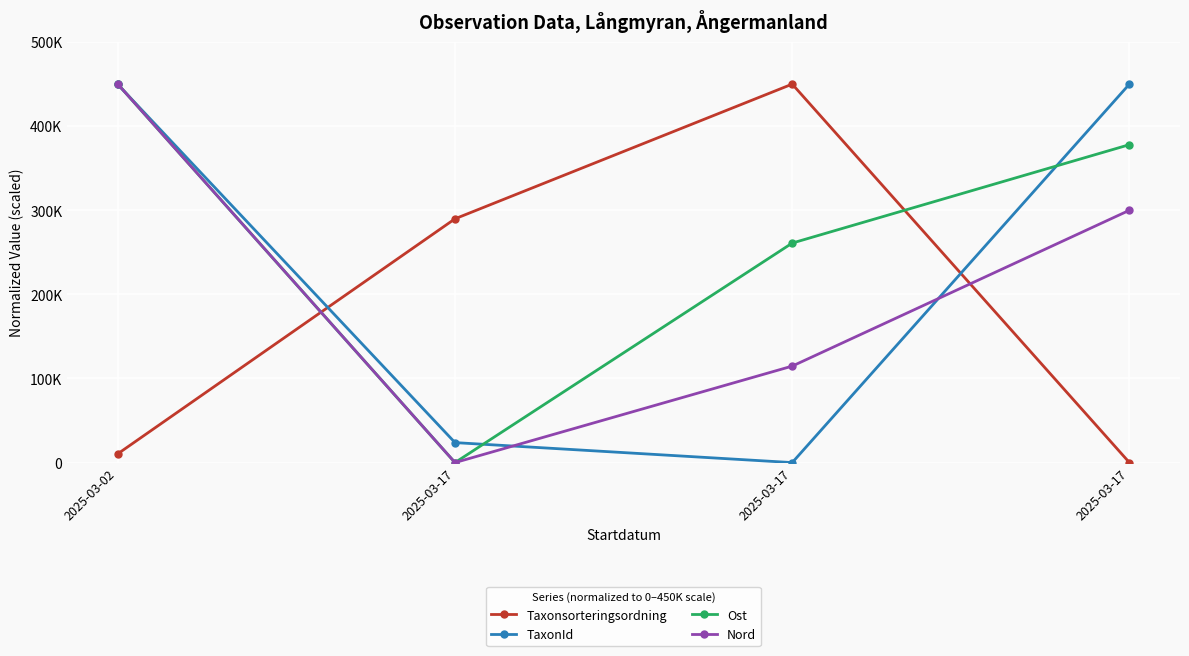

What are all the series names shown in the legend?

Taxonsorteringsordning, TaxonId, Ost, Nord